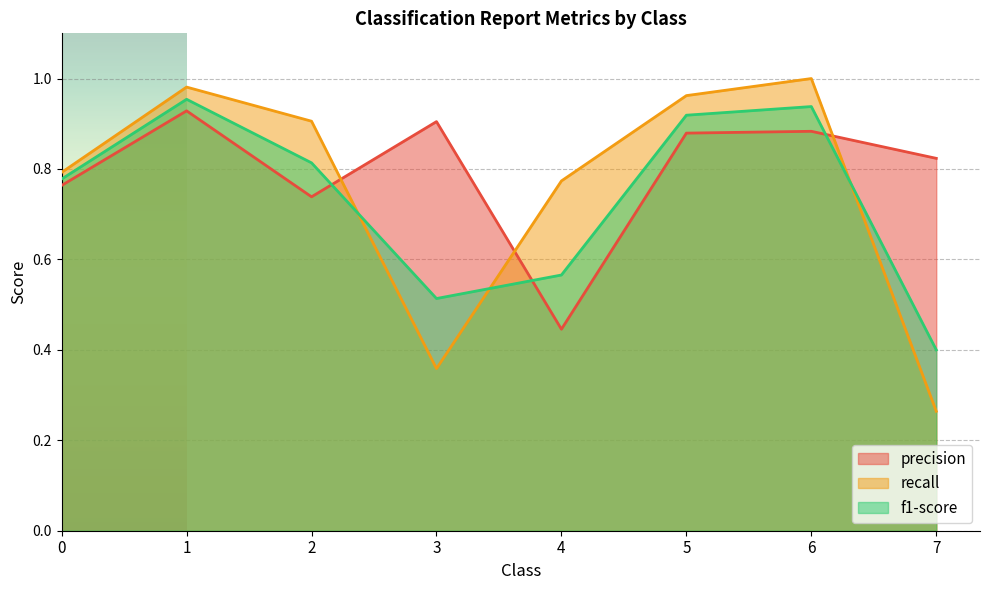

Reading right to left, extract all data points from this chart.

precision: 7=0.8	6=0.9	5=0.9	4=0.4	3=0.9	2=0.7	1=0.9	0=0.8
recall: 7=0.3	6=1.0	5=1.0	4=0.8	3=0.4	2=0.9	1=1.0	0=0.8
f1-score: 7=0.4	6=0.9	5=0.9	4=0.6	3=0.5	2=0.8	1=1.0	0=0.8